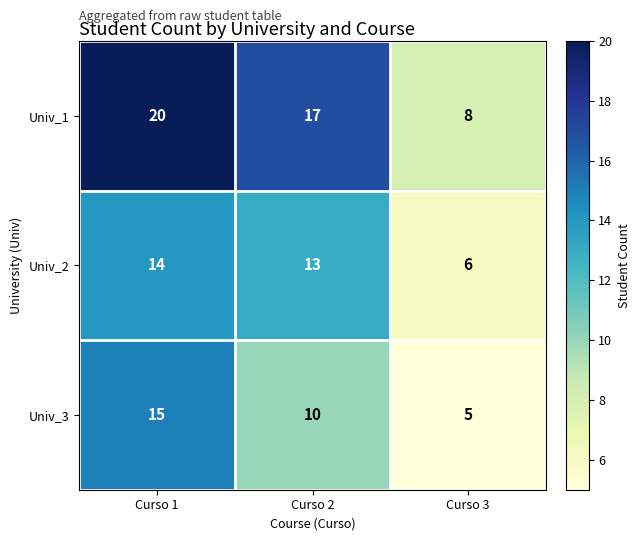

Which series changed the most between Curso 1 and Curso 2?

Univ_3